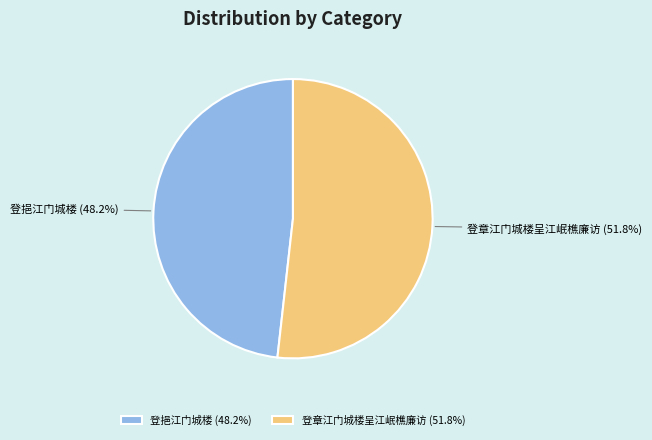

Is it true that 登挹江门城楼 is 33% of the pie?

False